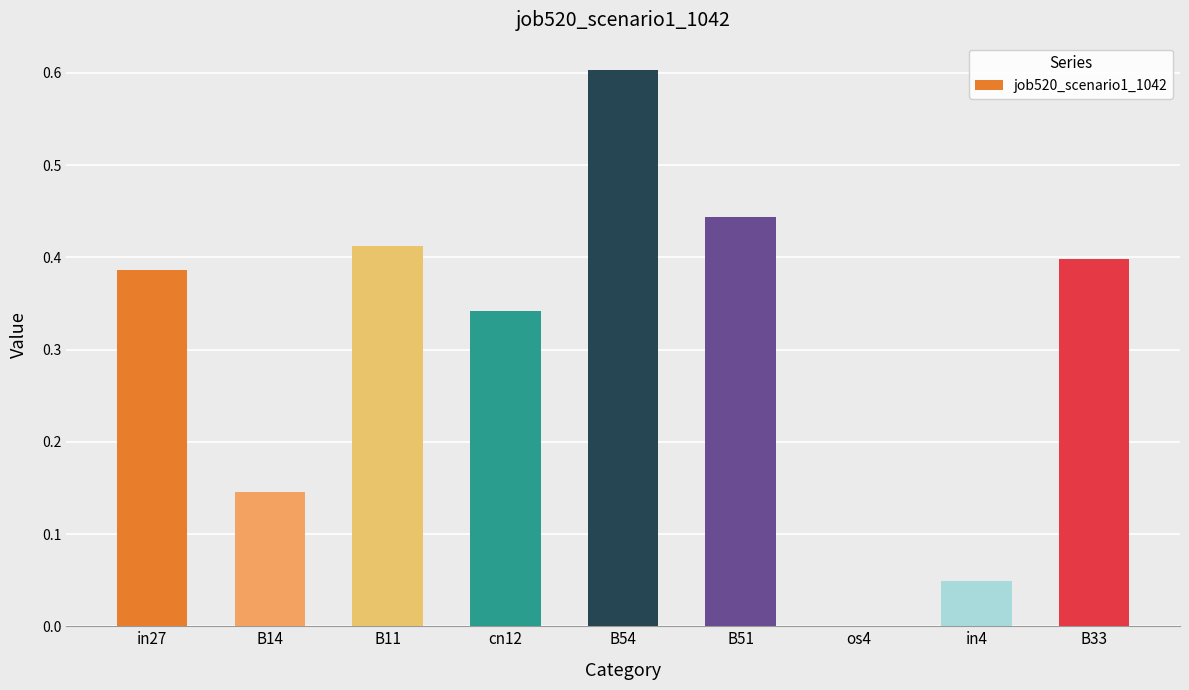

What is the sum of all values?

2.8